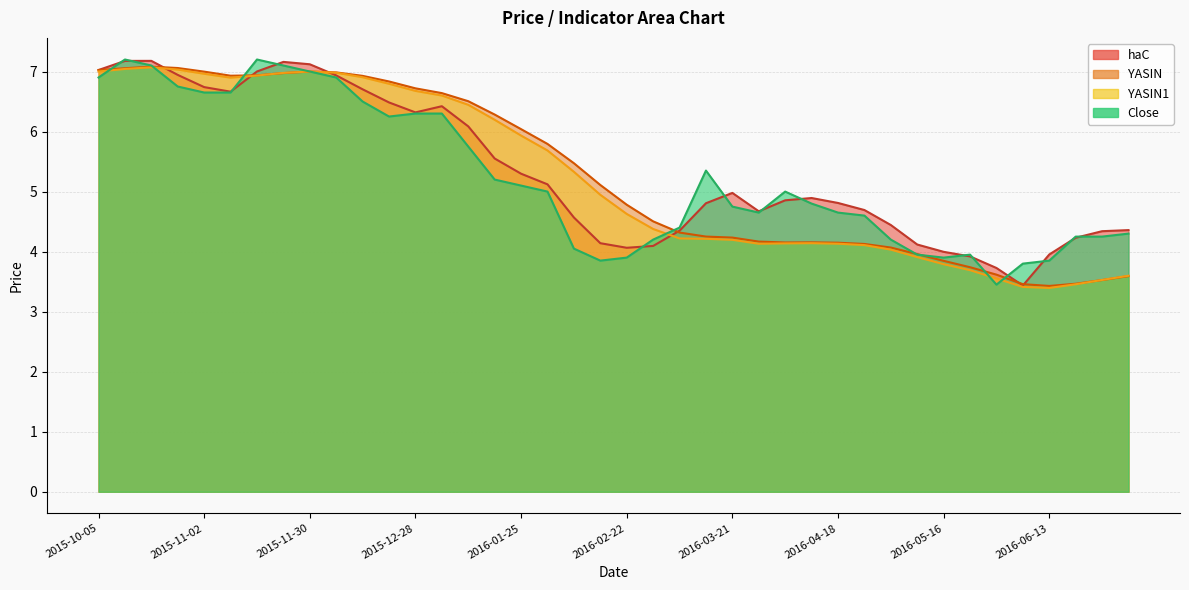

Rank the categories by Close value from lowest to highest.

2016-05-30, 2016-06-06, 2016-02-15, 2016-06-13, 2016-02-22, 2016-05-16, 2016-05-09, 2016-05-23, 2016-02-08, 2016-02-29, 2016-05-02, 2016-06-20, 2016-06-27, 2016-07-04, 2016-03-07, 2016-04-25, 2016-03-28, 2016-04-18, 2016-03-21, 2016-04-11, 2016-02-01, 2016-04-04, 2016-01-25, 2016-01-18, 2016-03-14, 2016-01-11, 2015-12-21, 2015-12-28, 2016-01-04, 2015-12-14, 2015-11-02, 2015-11-09, 2015-10-26, 2015-10-05, 2015-12-07, 2015-11-30, 2015-10-19, 2015-11-23, 2015-10-12, 2015-11-16